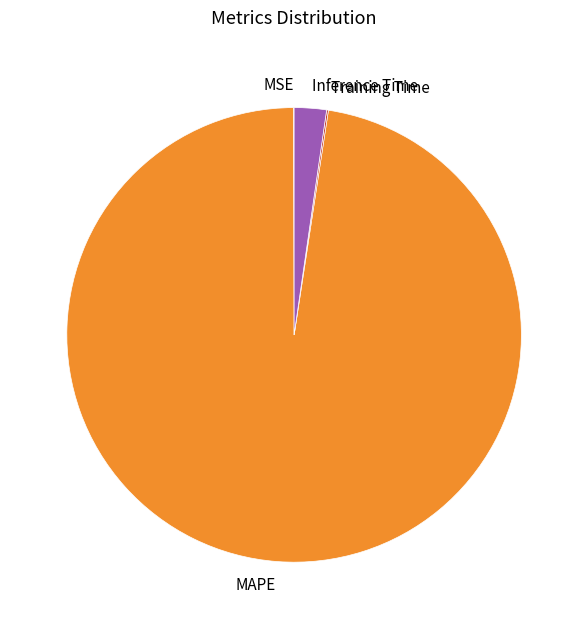

Which category accounts for the majority?

MAPE